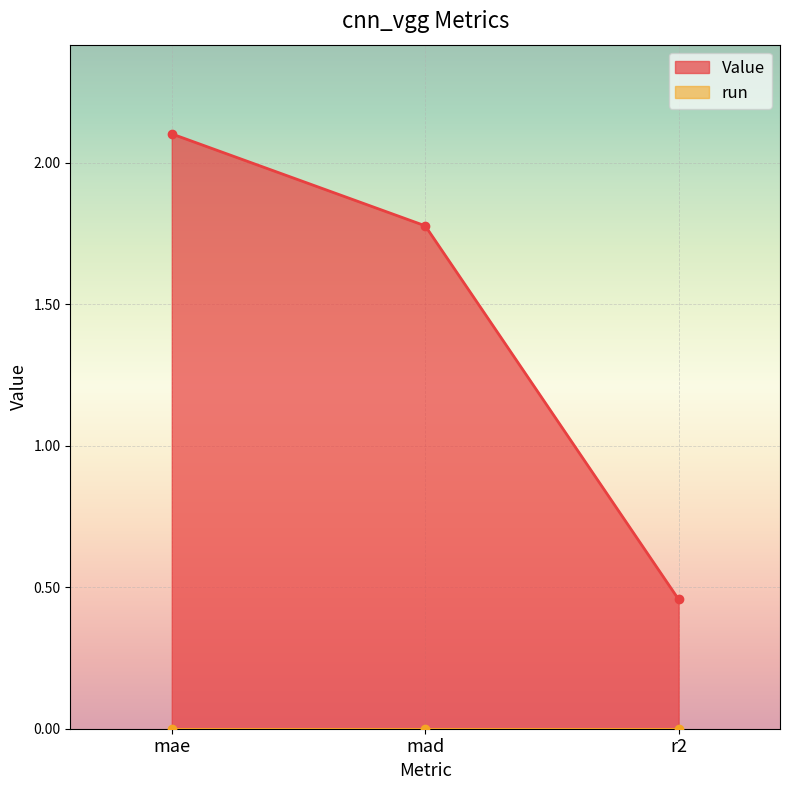

What is the difference between the second highest and minimum values?

1.3